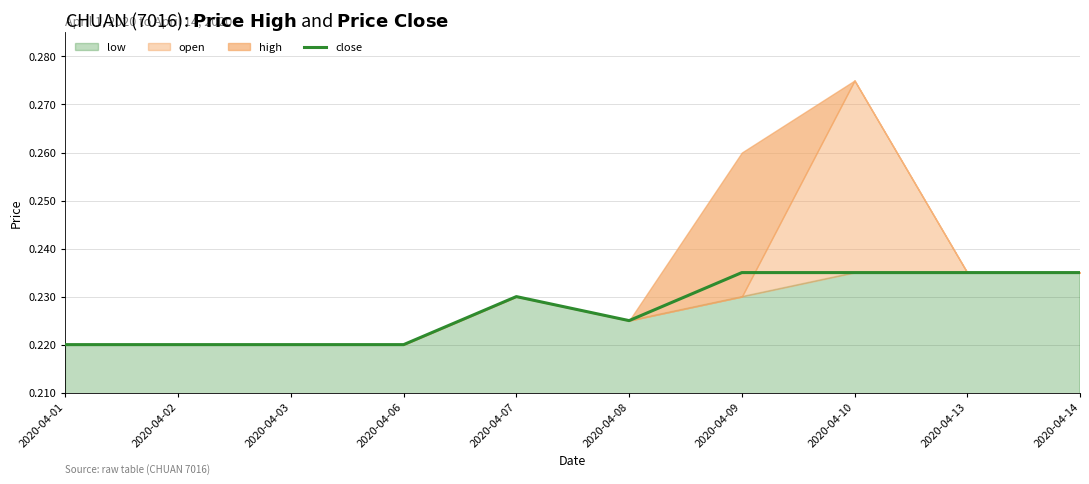

True or false: close has a value of 0.3 at 2020-04-07.

False